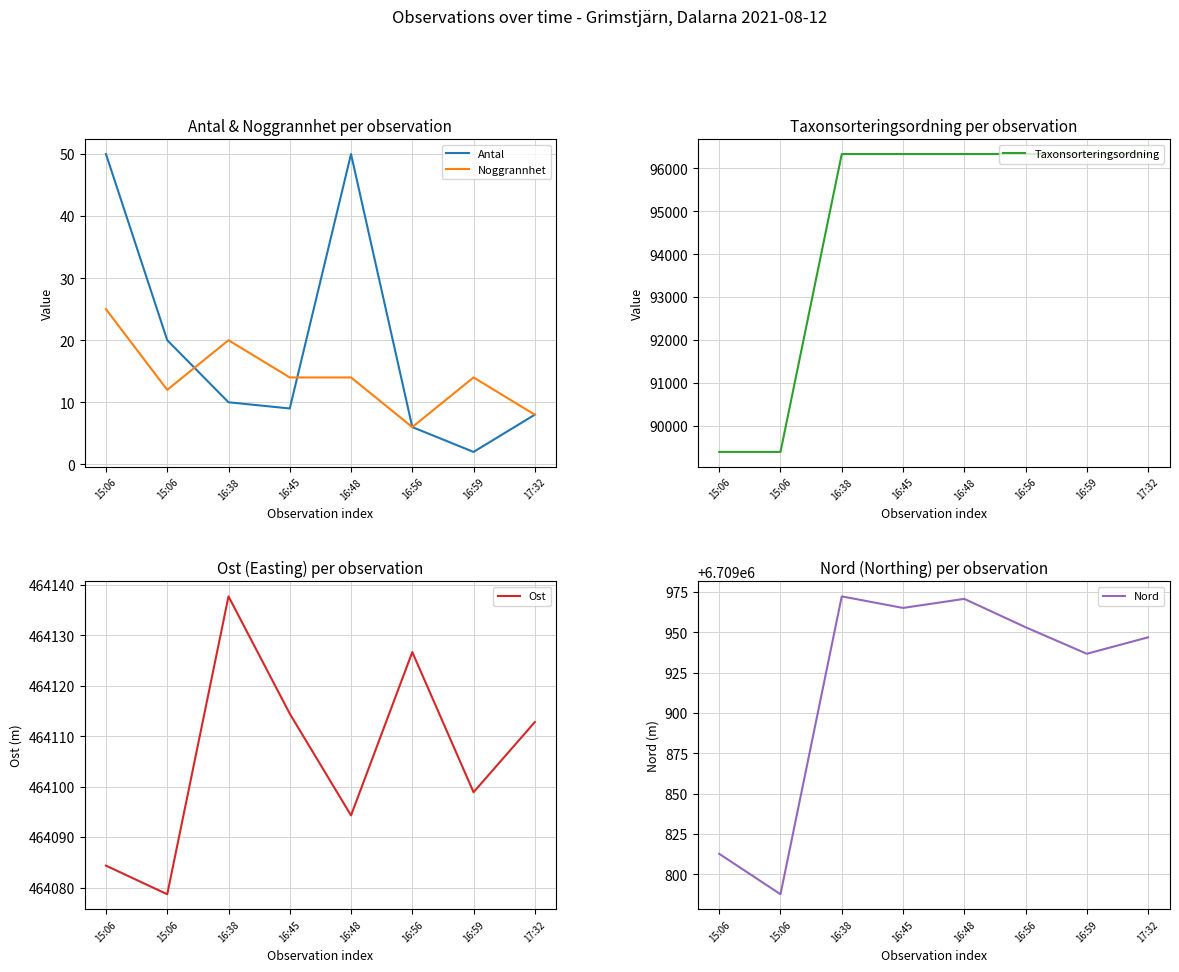

What is the value of the Noggrannhet point at the 3rd from the left?

20.0